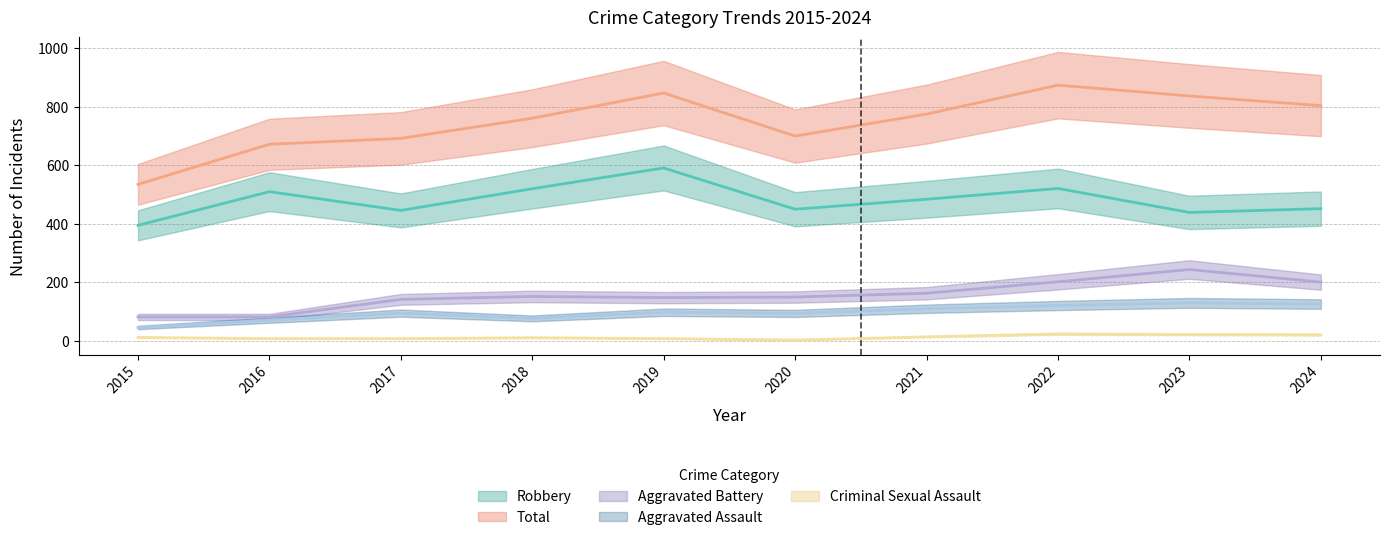

Reading left to right, list all the values displayed in this chart.

Aggravated Assault: 46	71	95	77	98	94	110	121	130	126
Aggravated Battery: 82	82	142	152	148	150	163	202	244	201
Criminal Sexual Assault: 12	8	8	11	8	3	14	24	22	21
Robbery: 395	510	446	520	591	450	484	521	439	452
Total: 535	672	692	761	847	700	775	874	837	804